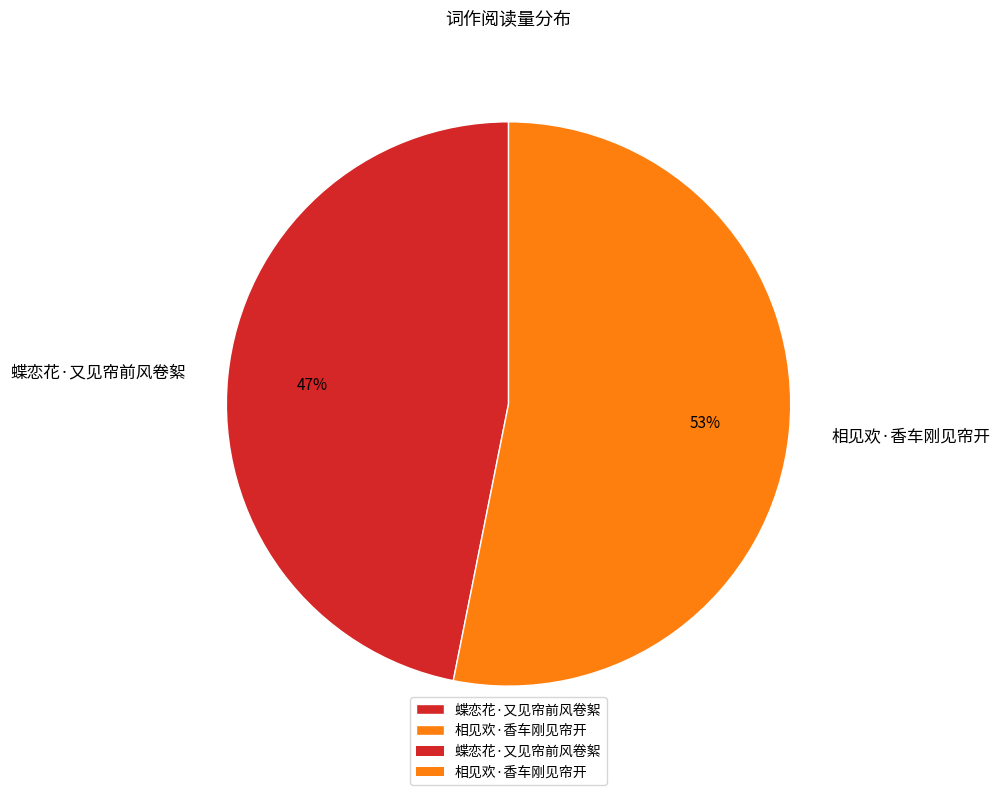

How many segments does this pie chart have?

2